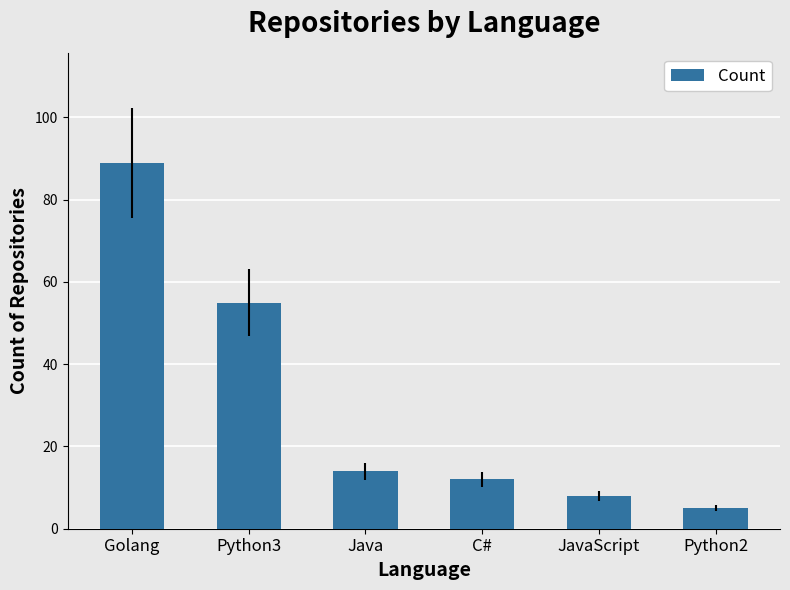

What position from the left is Java?

3